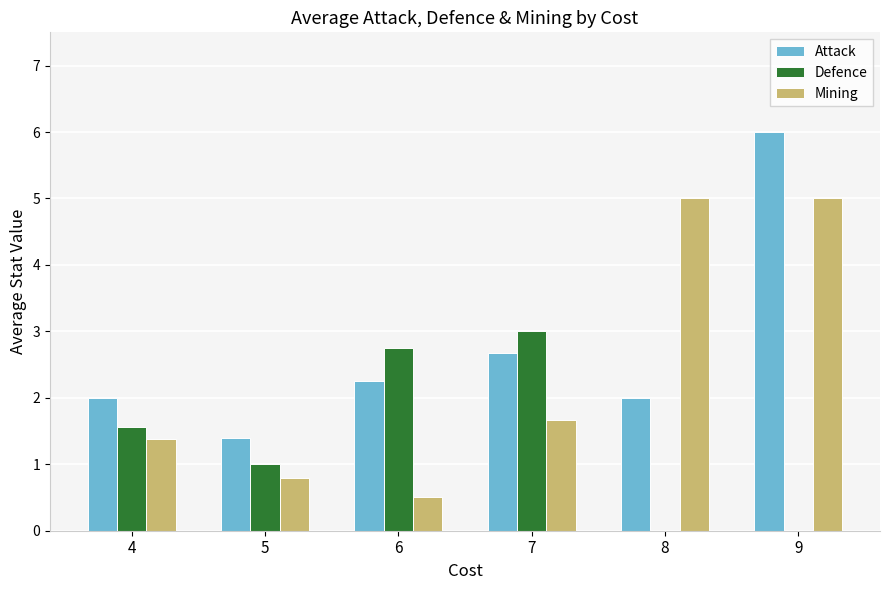

What is the sum of all Attack values?

16.3